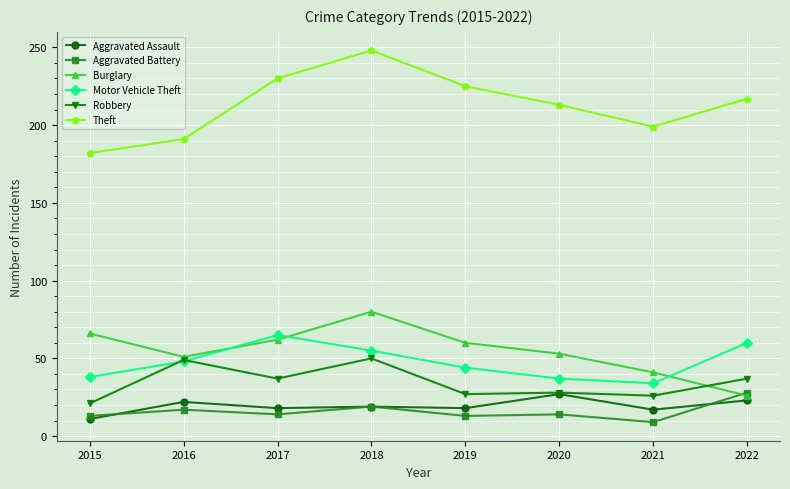

True or false: Theft has a value of 74 at 2015.

False